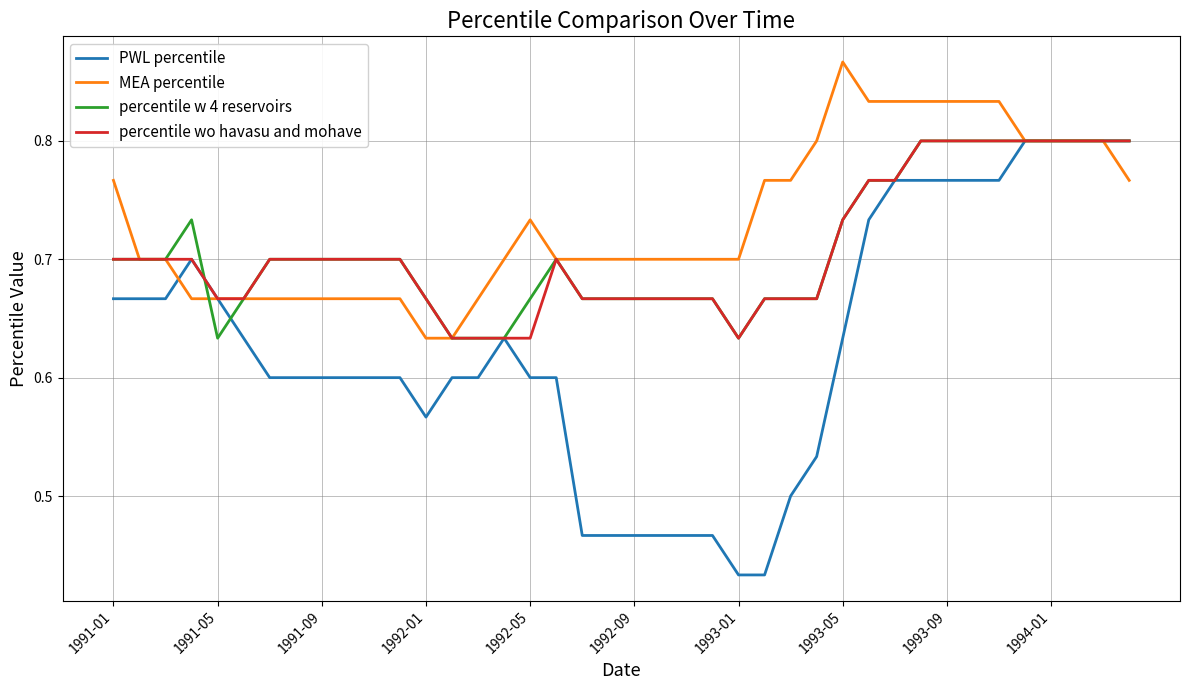

Which series has the largest total across all categories?

MEA percentile